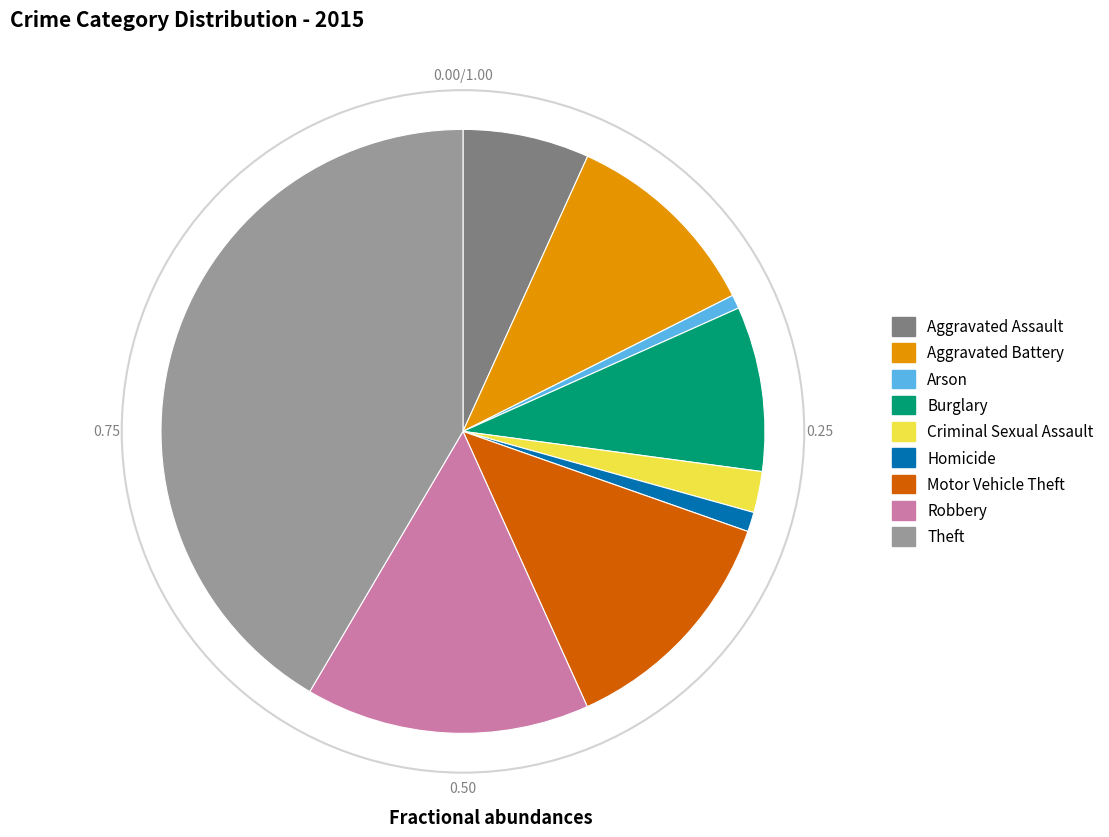

What is the ratio of the value at Aggravated Assault to the value at Arson?

9.2